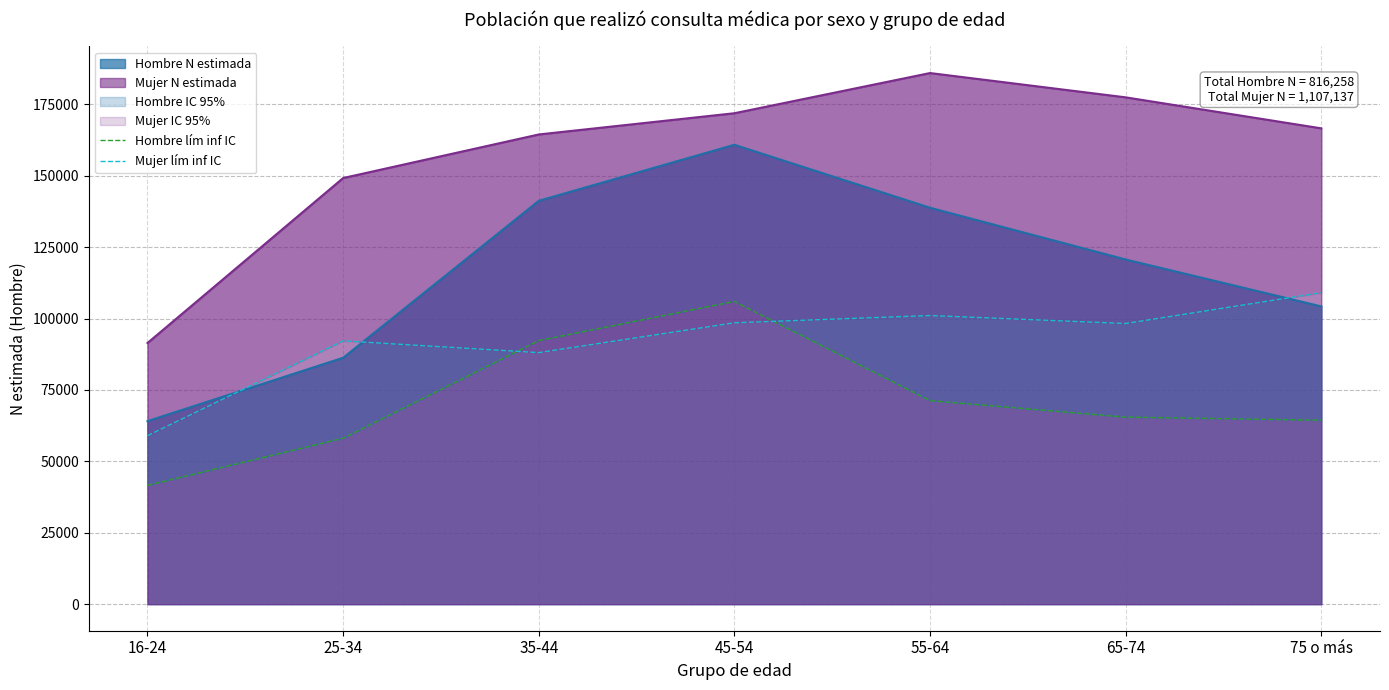

At which label does Mujer lím inf IC reach its minimum?

16-24